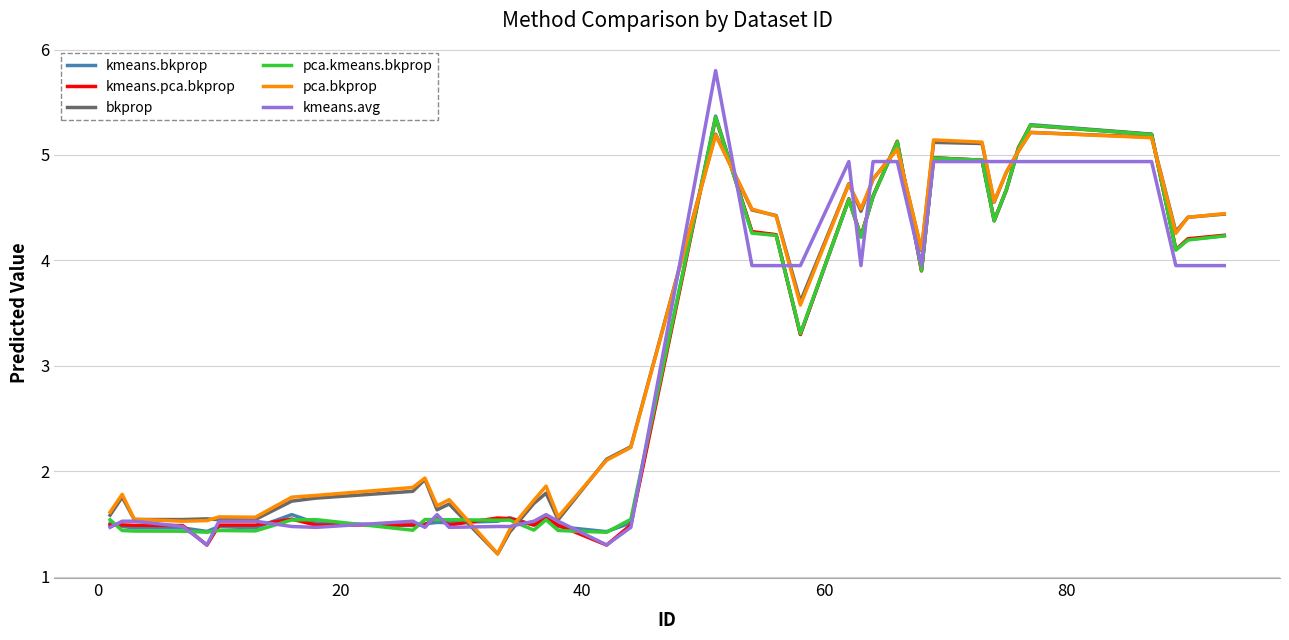

Count the number of data series in this chart.

6